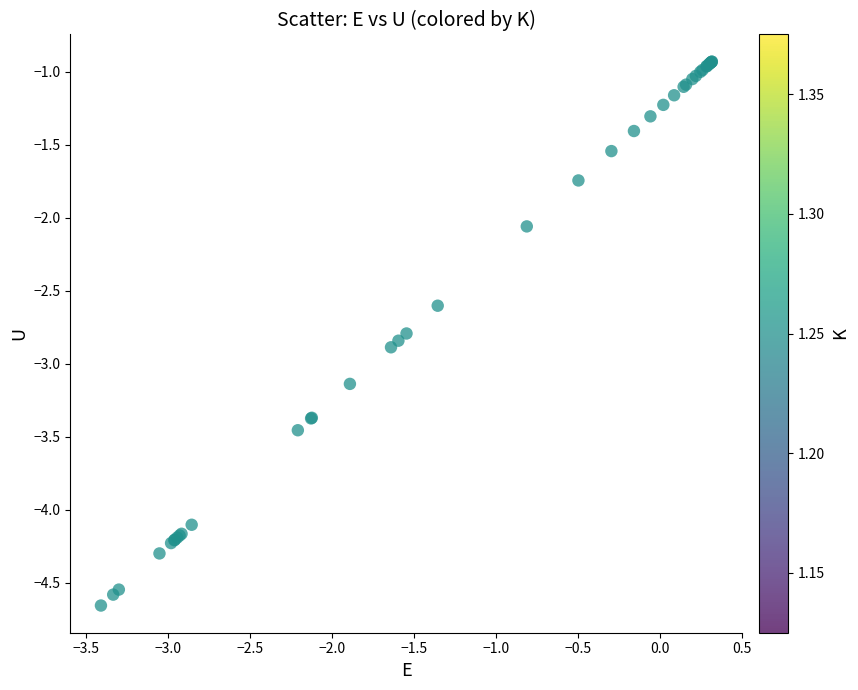

What Y value in the scatter plot is closest to -2?

-2.1